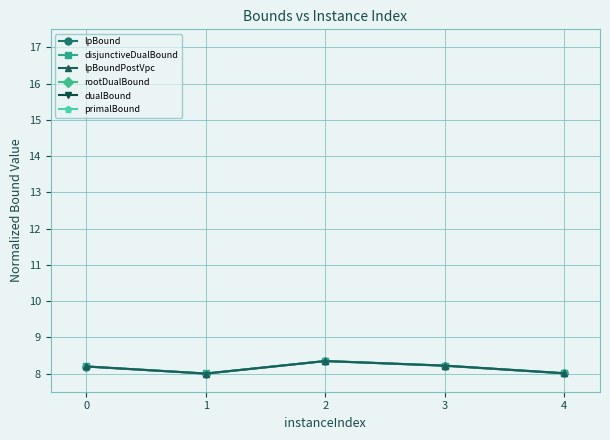

At which category is the sum across all series the highest?

2